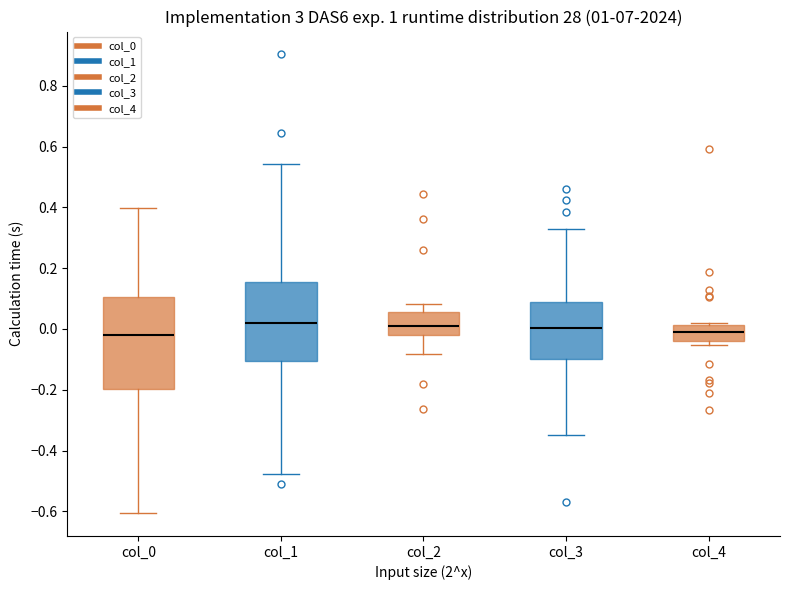

Comparing the boxes themselves (not the whiskers), which one is the tallest?

col_0